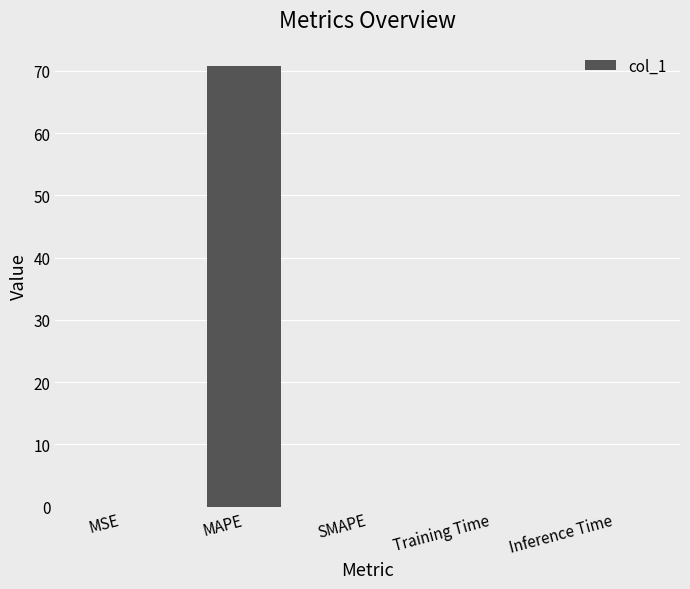

Does the chart contain stacked bars?

No